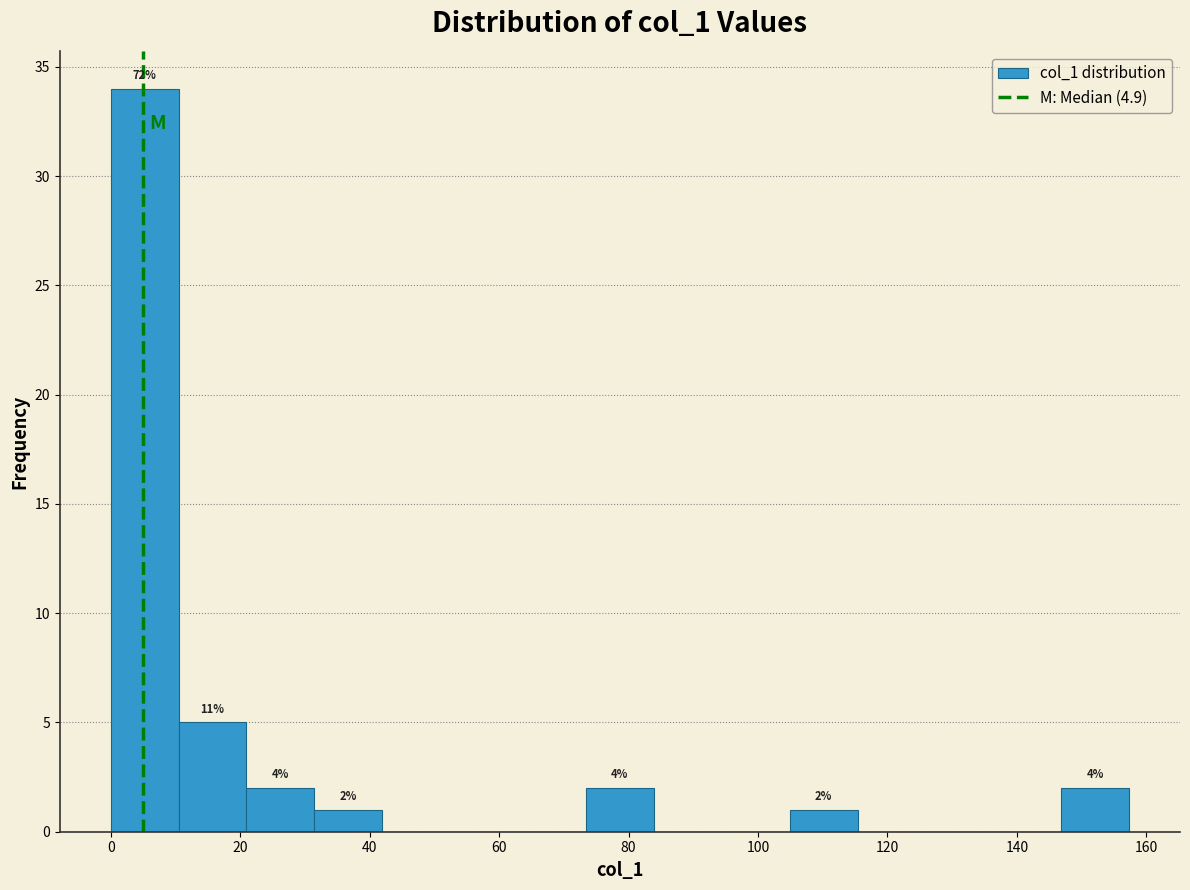

Which range on the x-axis has the tallest bar?

0 to 10